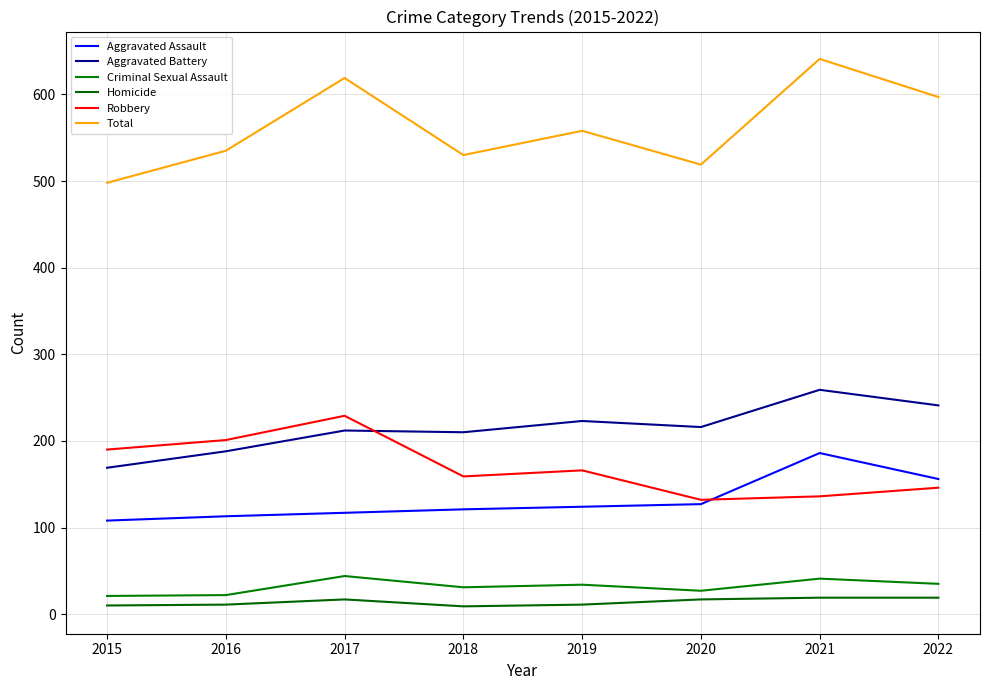

The Total series shows 519 at 2020. True or false?

True